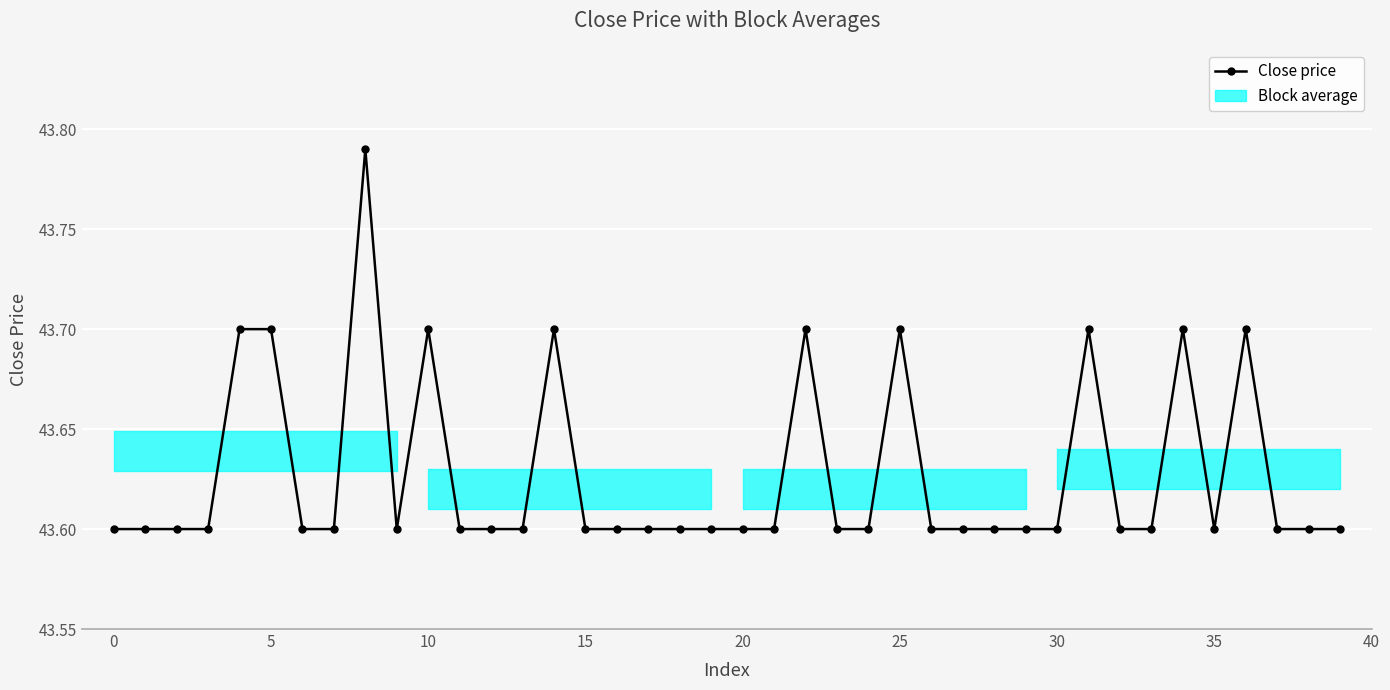

What is the label of the 39th point from the left?

38